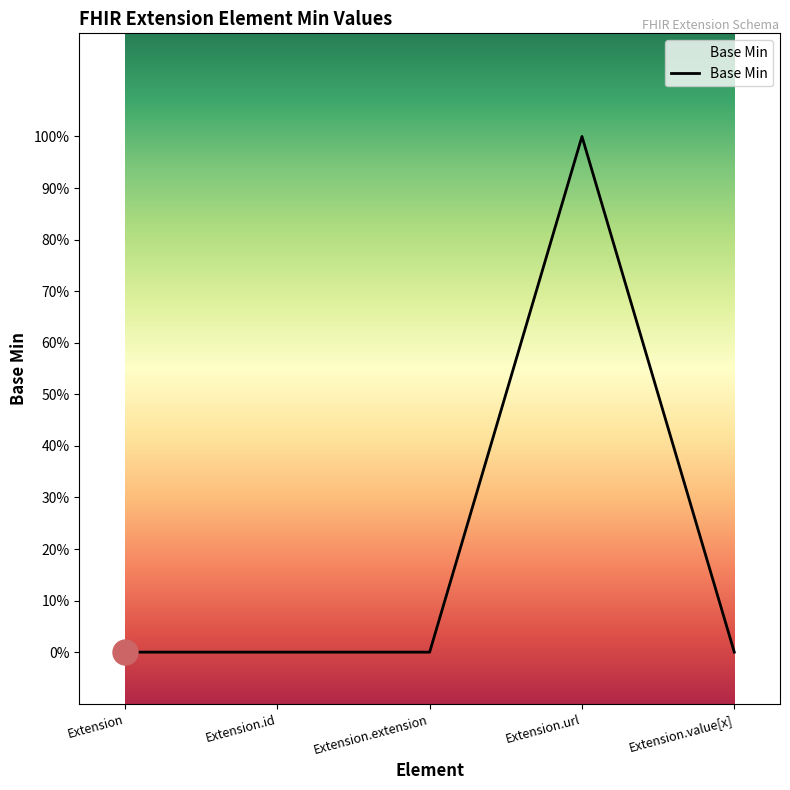

List the labels in order of value, smallest first.

Extension, Extension.id, Extension.extension, Extension.value[x], Extension.url